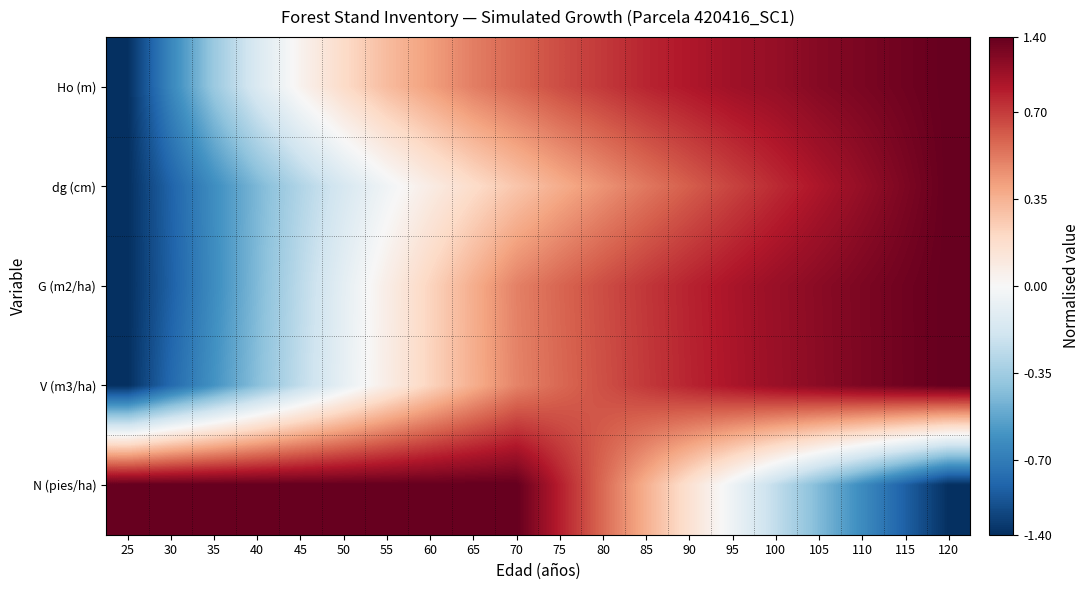

Which has a higher value, 25 or 85?

85